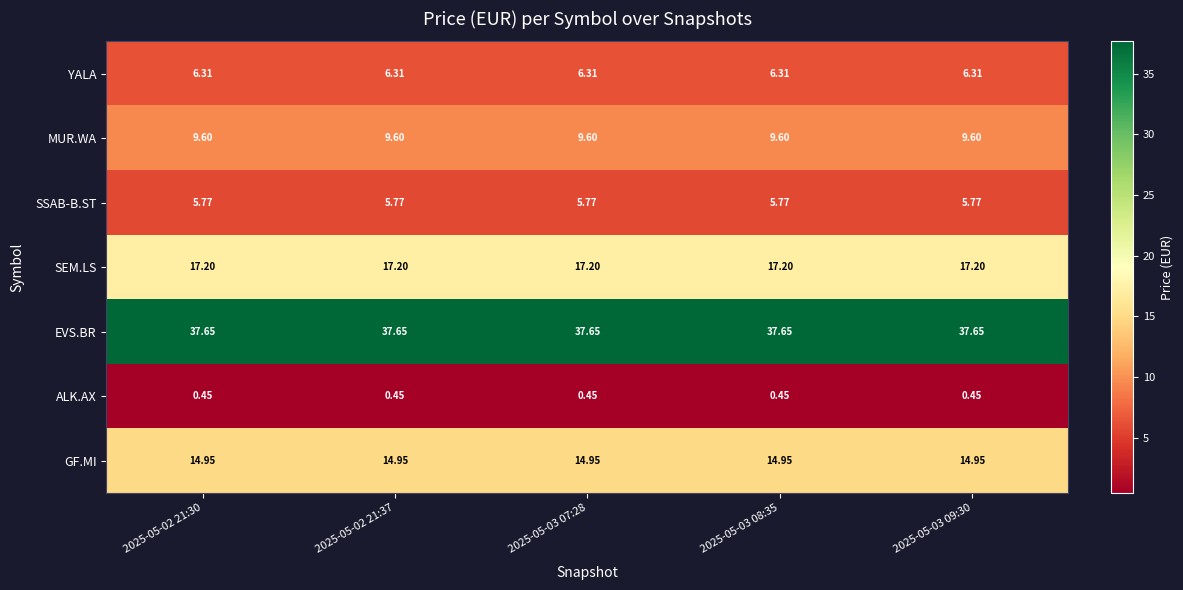

List the series in order of their peak value, highest first.

EVS.BR, SEM.LS, GF.MI, MUR.WA, YALA, SSAB-B.ST, ALK.AX